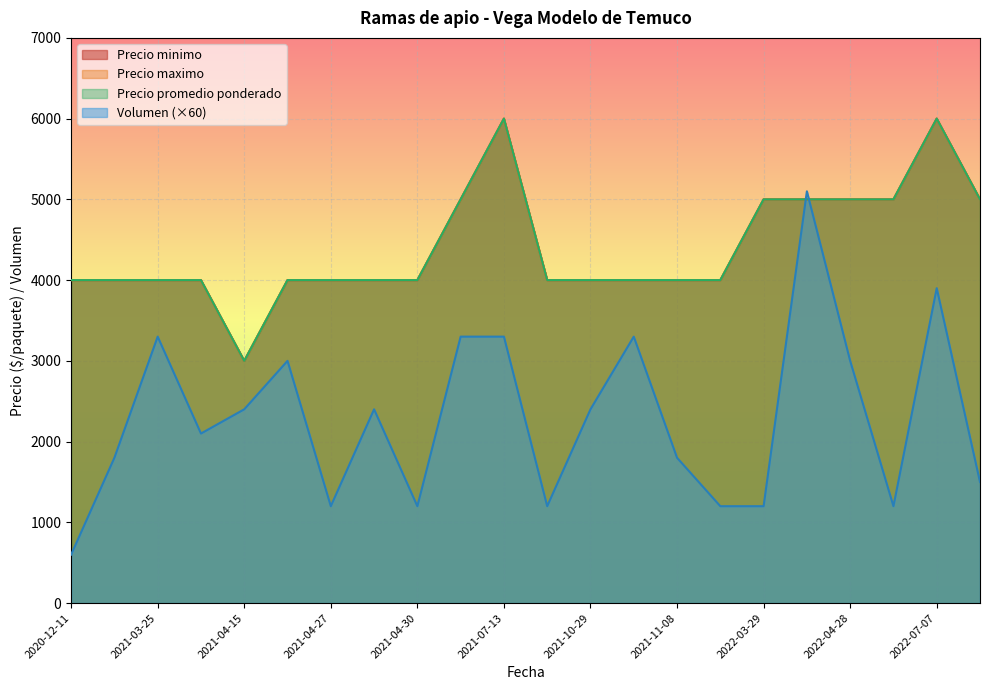

What is the highest value of the Volumen series?

85